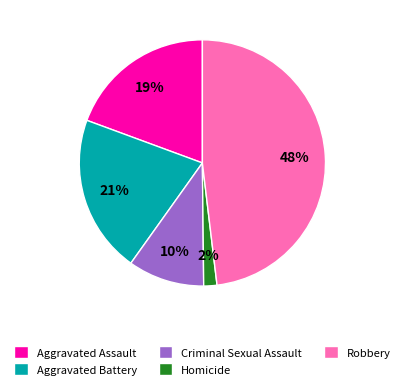

Rank the categories by value from lowest to highest.

Homicide, Criminal Sexual Assault, Aggravated Assault, Aggravated Battery, Robbery